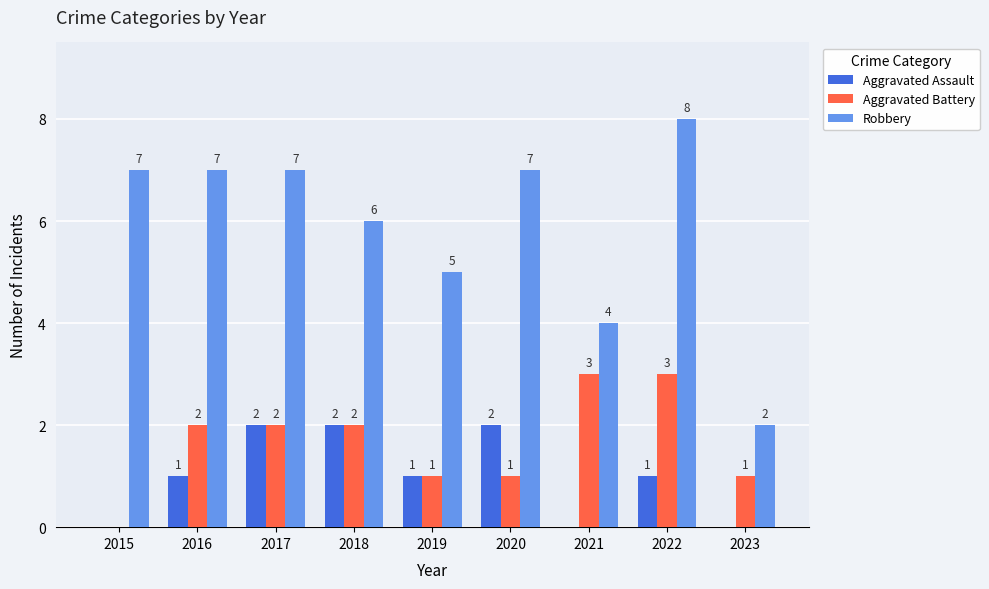

How many categories are shown in the chart?

9